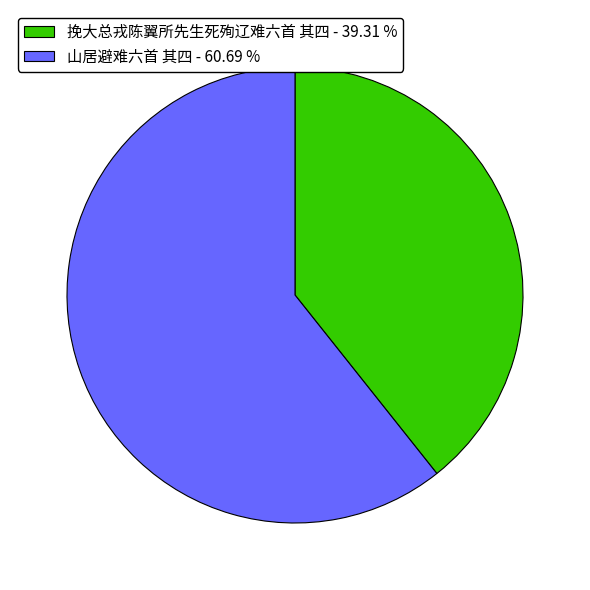

Which category has the smallest portion of the pie?

挽大总戎陈翼所先生死殉辽难六首 其四